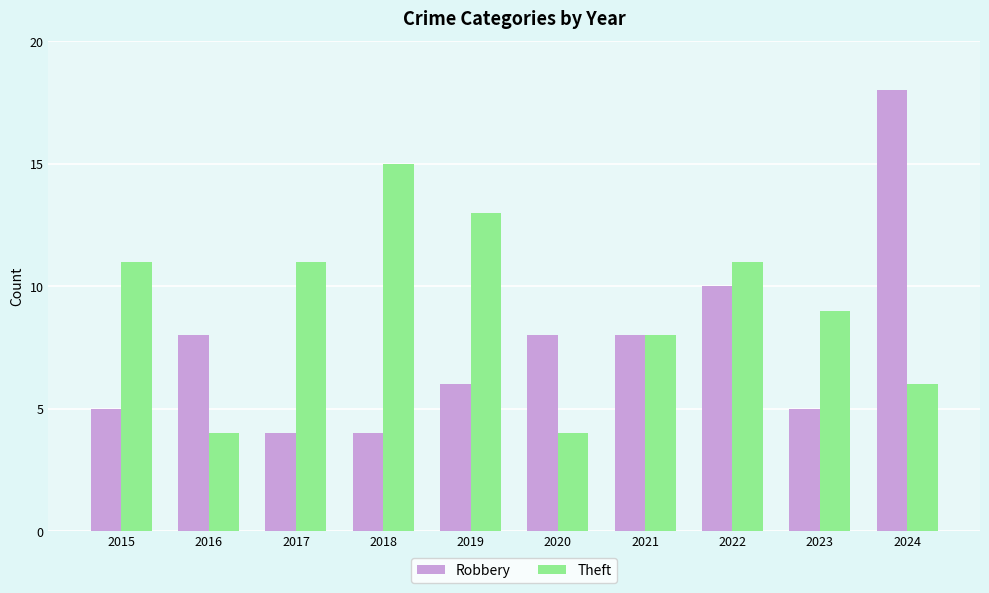

What is the difference between the highest and lowest values at 2023?

4